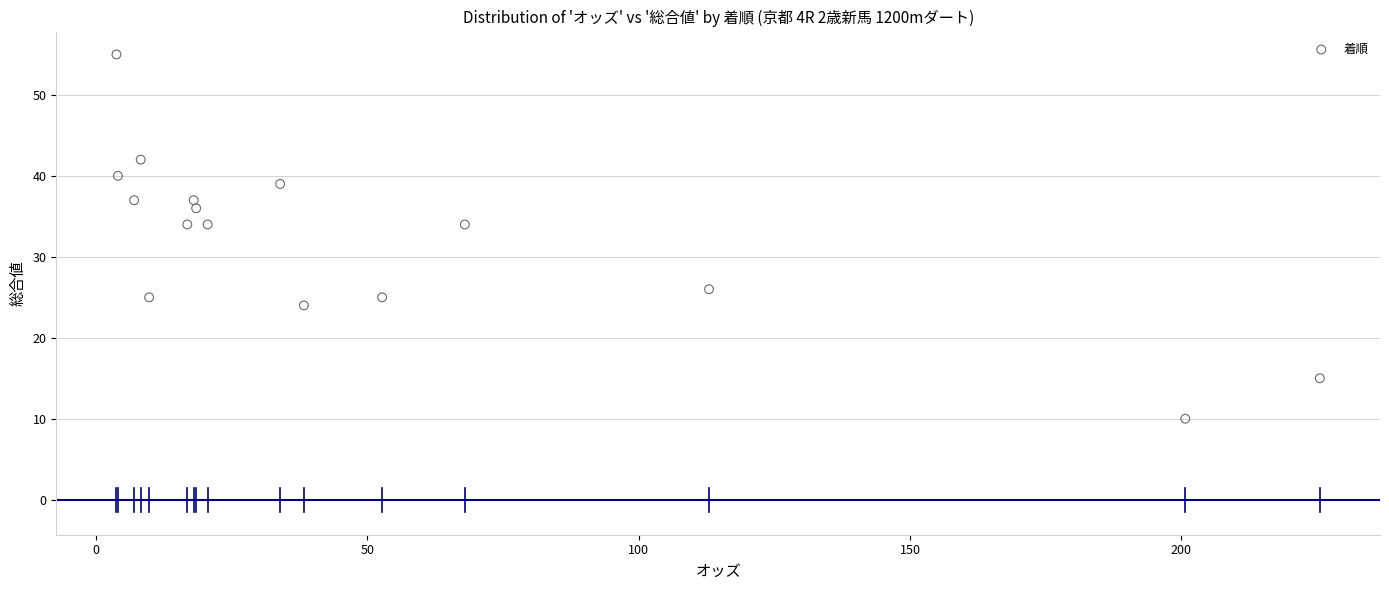

What is the range of Y values (max minus min)?

45